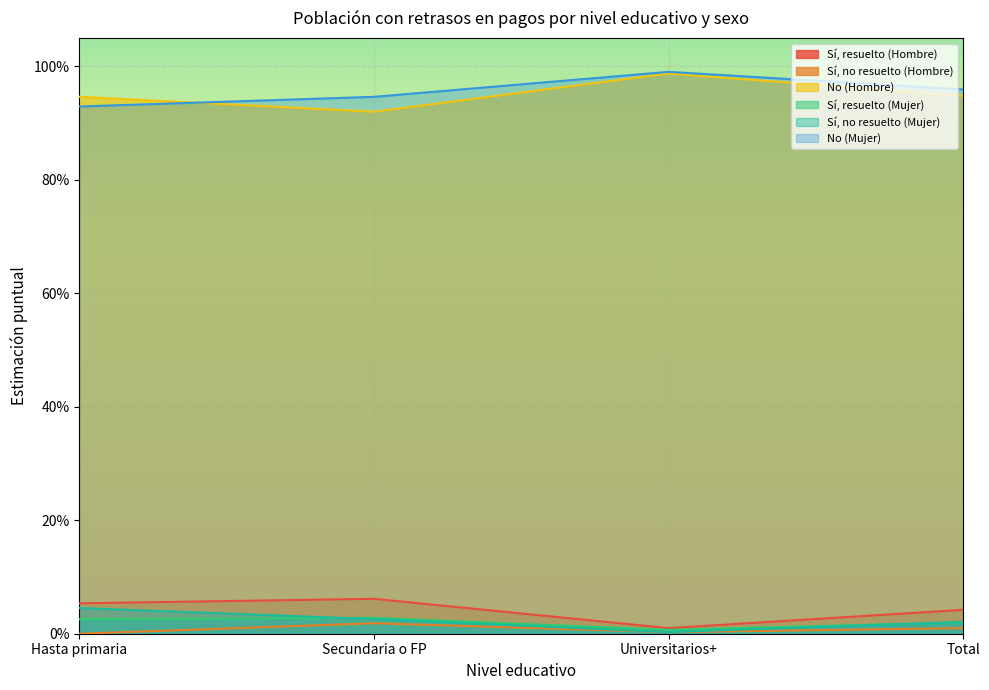

Rank the categories by Sí, resuelto (Mujer) value from highest to lowest.

Secundaria o FP, Hasta primaria, Total, Universitarios+